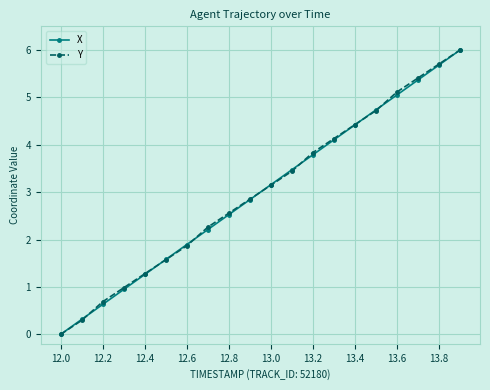

True or false: Y has more than 2 interior local peaks.

False